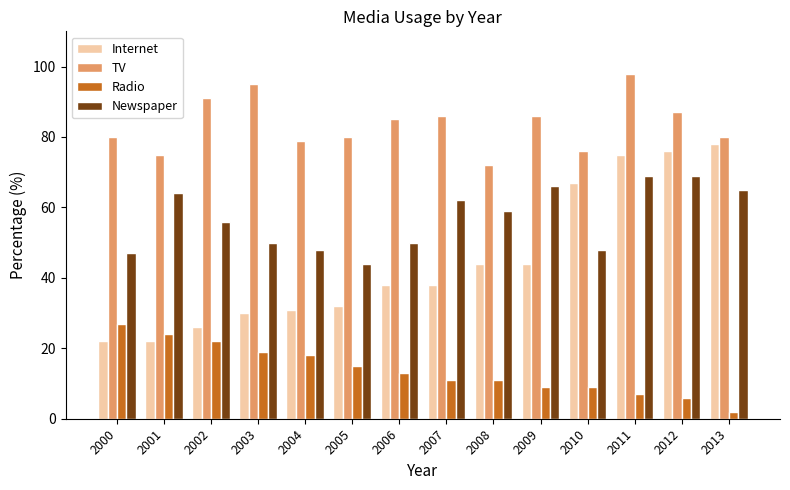

What is the sum of all Radio values?

193